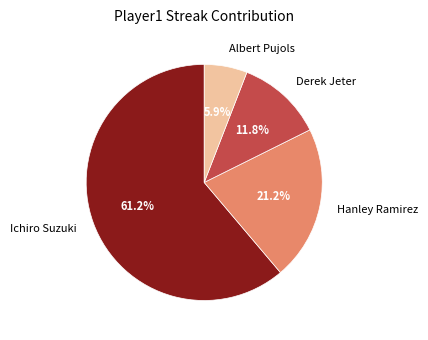

What portion of the pie excludes Hanley Ramirez?

78.8%